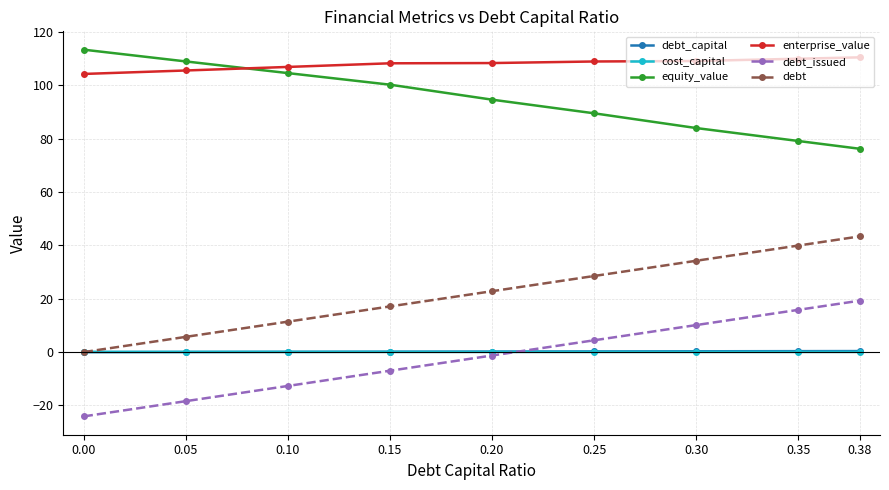

Is it true that equity_value equals 76.2 at 0.38?

True